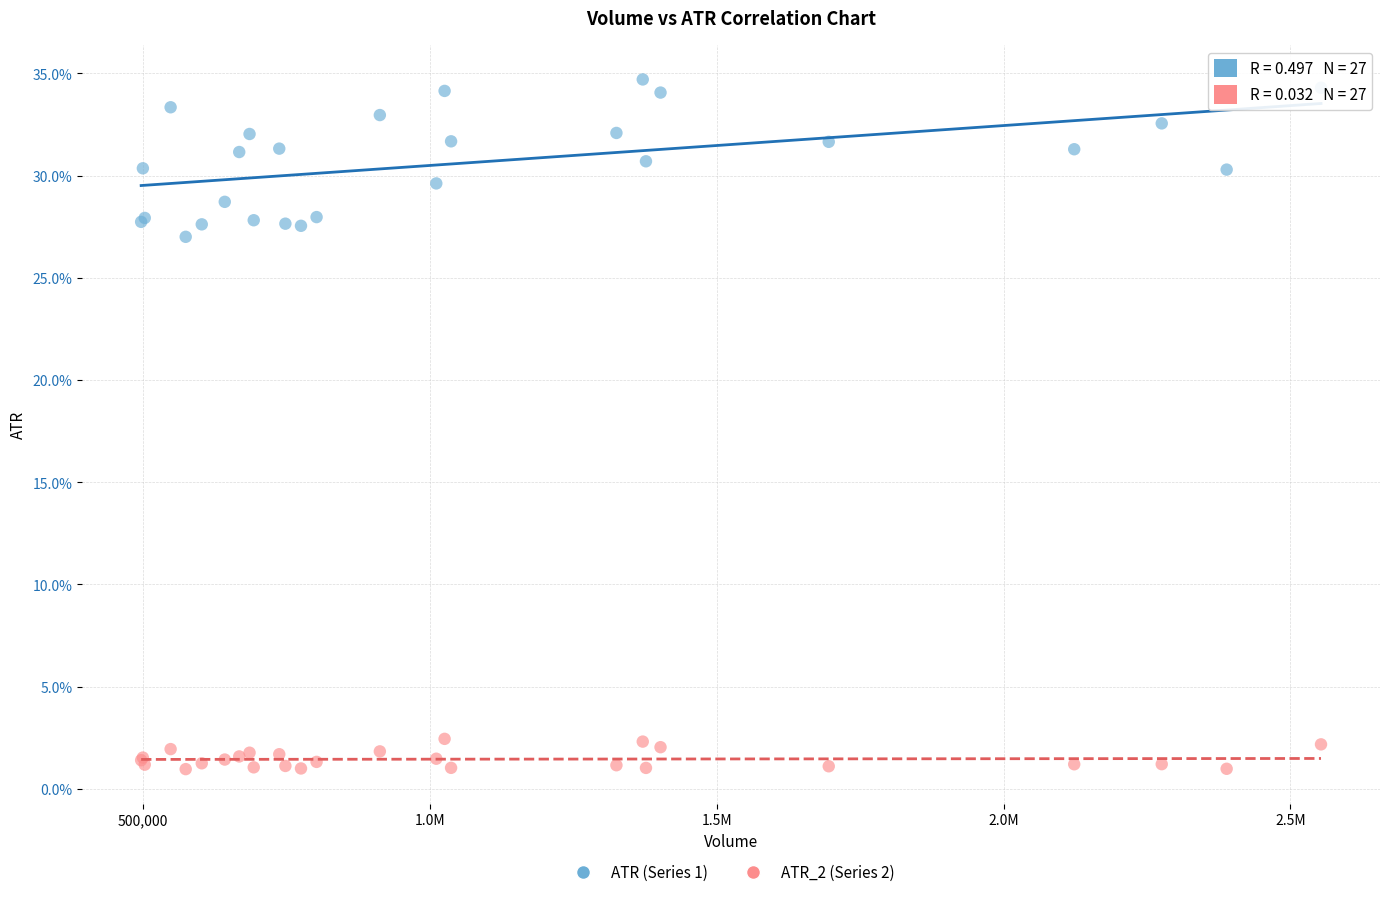

What are all the series names shown in the legend?

ATR (Series 1), ATR_2 (Series 2)